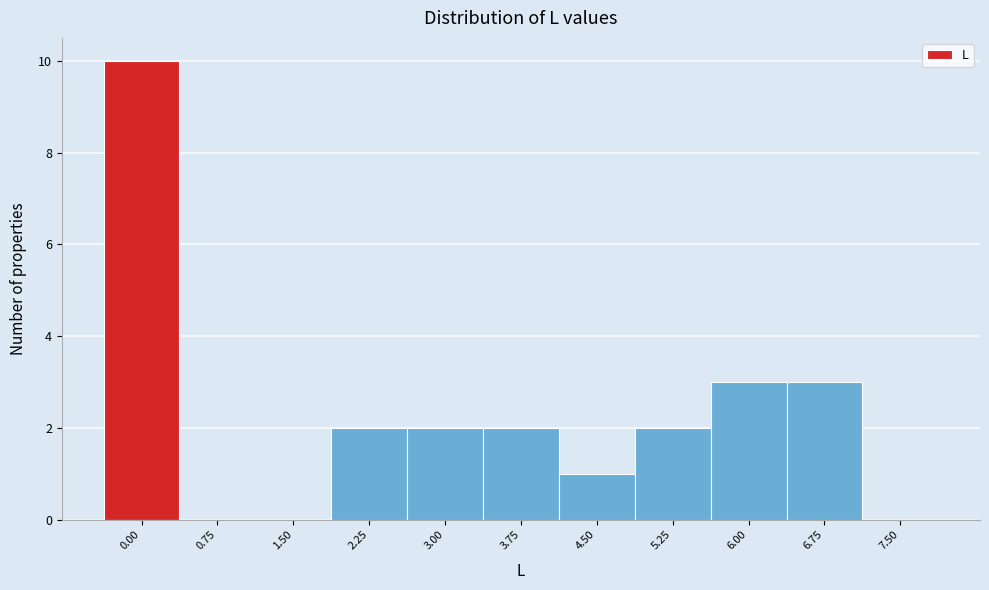

Reading left to right, list all the values displayed in this chart.

0.00=10	0.75=0	1.50=0	2.25=2	3.00=2	3.75=2	4.50=1	5.25=2	6.00=3	6.75=3	7.50=0